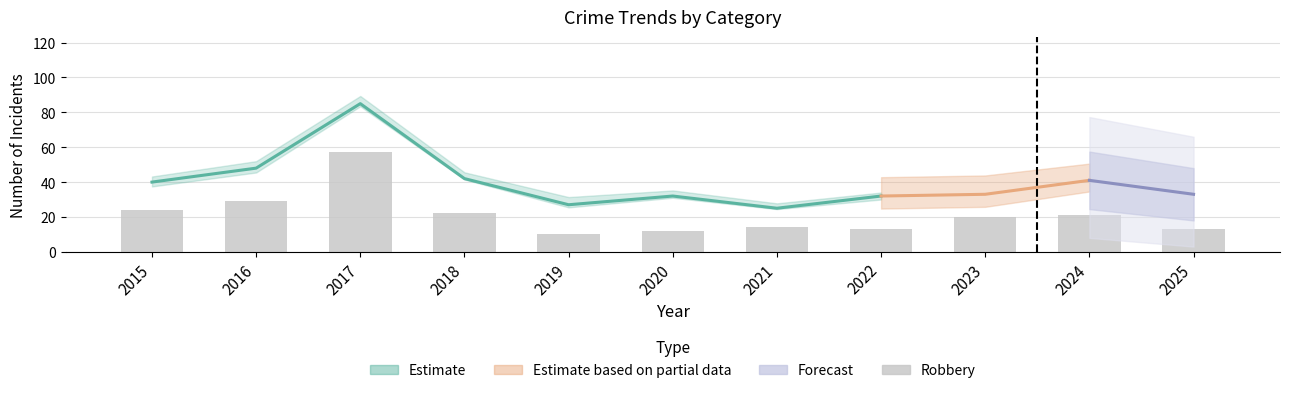

Reading right to left, extract all data points from this chart.

Aggravated Assault: 10	11	4	5	7	8	11	9	11	10	8
Aggravated Battery: 4	8	9	9	3	9	3	9	13	4	3
Criminal Sexual Assault: 6	1	0	4	1	2	3	1	3	5	5
Robbery: 13	21	20	13	14	12	10	22	57	29	24
Total: 33	41	33	32	25	32	27	42	85	48	40